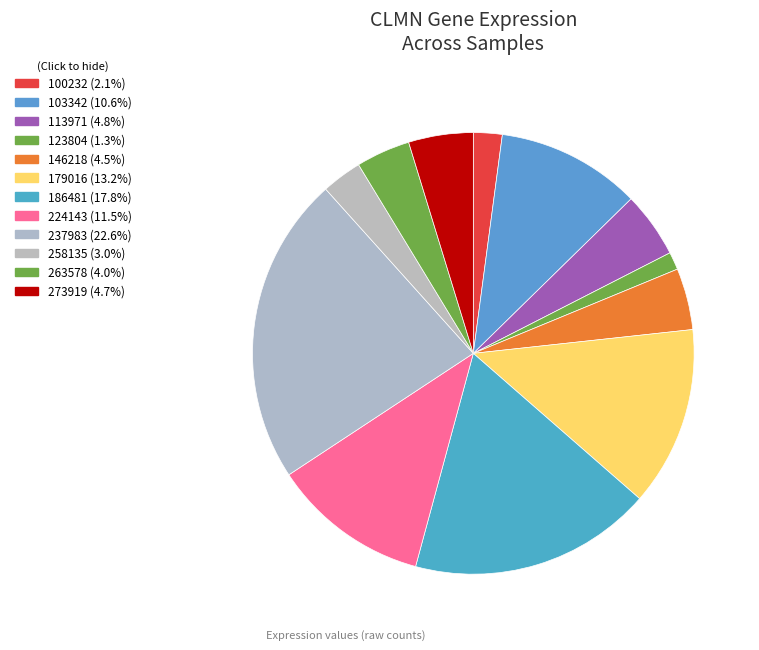

To the nearest percent, what portion does 263578 represent?

4%